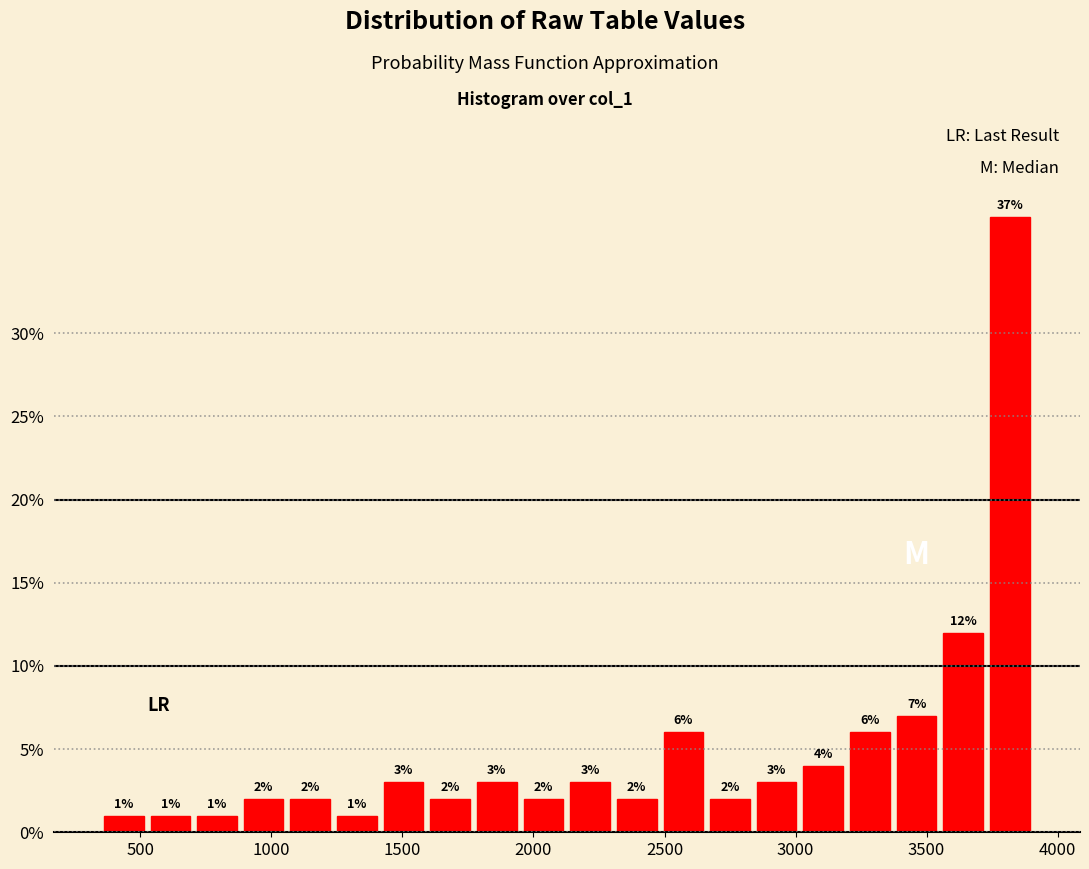

Around what value on the x-axis is the tallest bar? Give the approximate position of its centre, as read against the axis.

3800